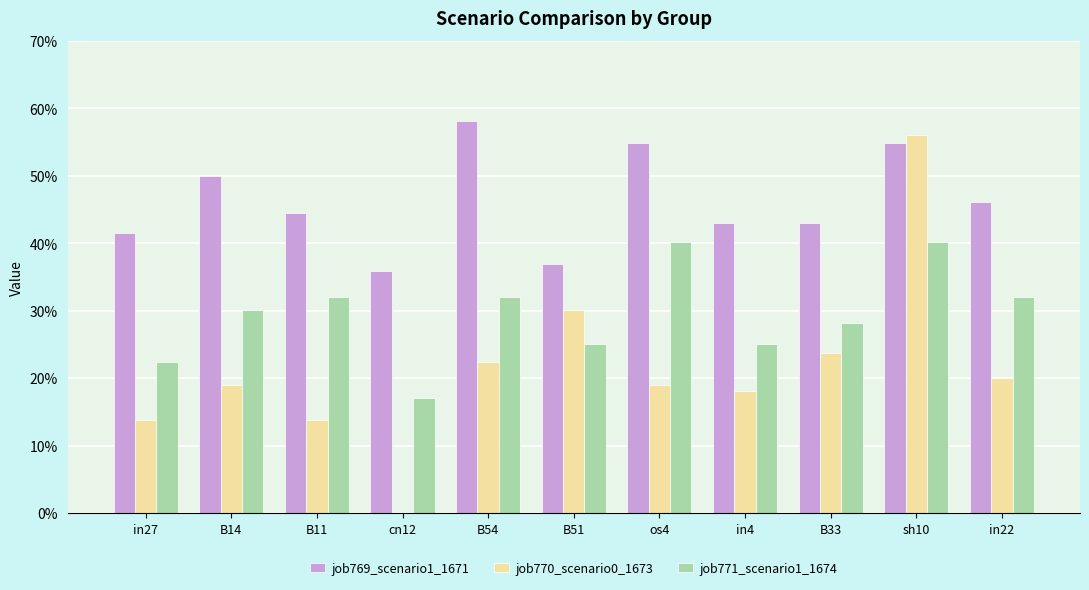

Rank the series by their average value, from highest to lowest.

job769_scenario1_1671, job771_scenario1_1674, job770_scenario0_1673